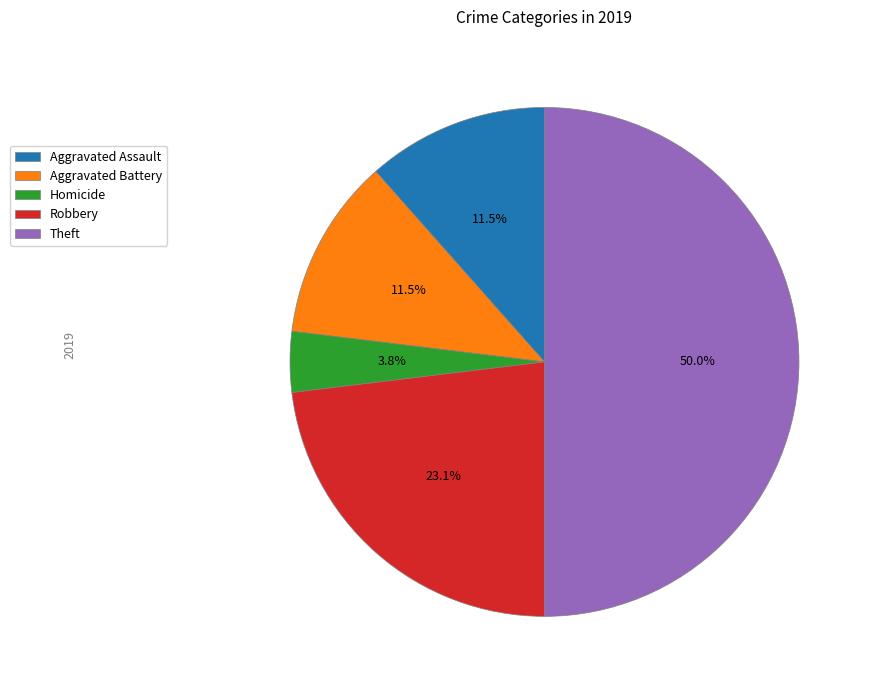

What portion of the pie excludes Aggravated Battery?

88.5%